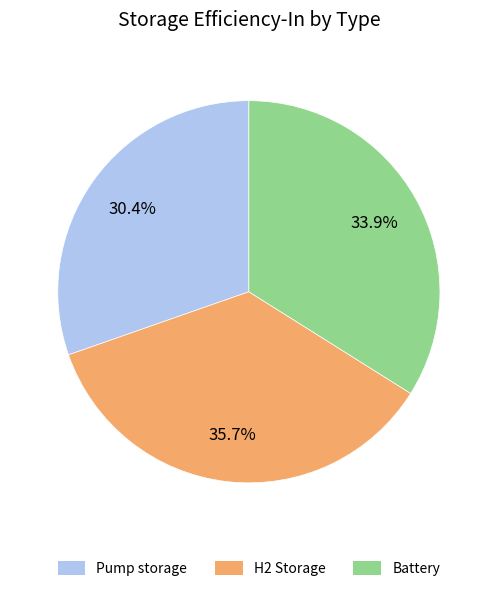

What portion of the pie excludes Battery?

66.1%